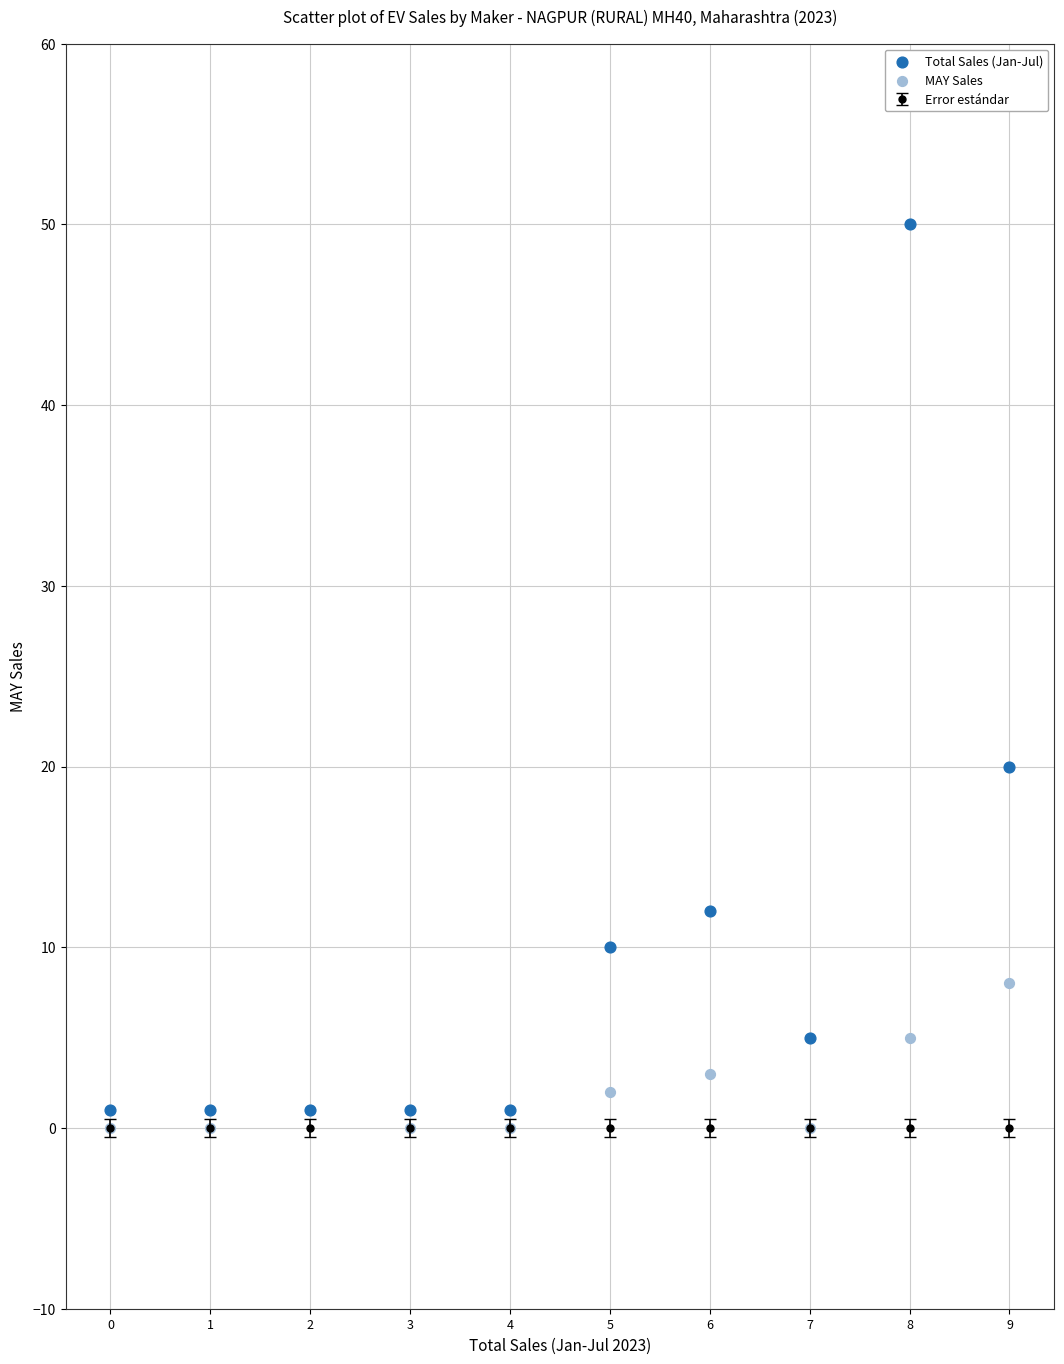

Which series contains the highest Y value?

Total Sales (Jan-Jul)